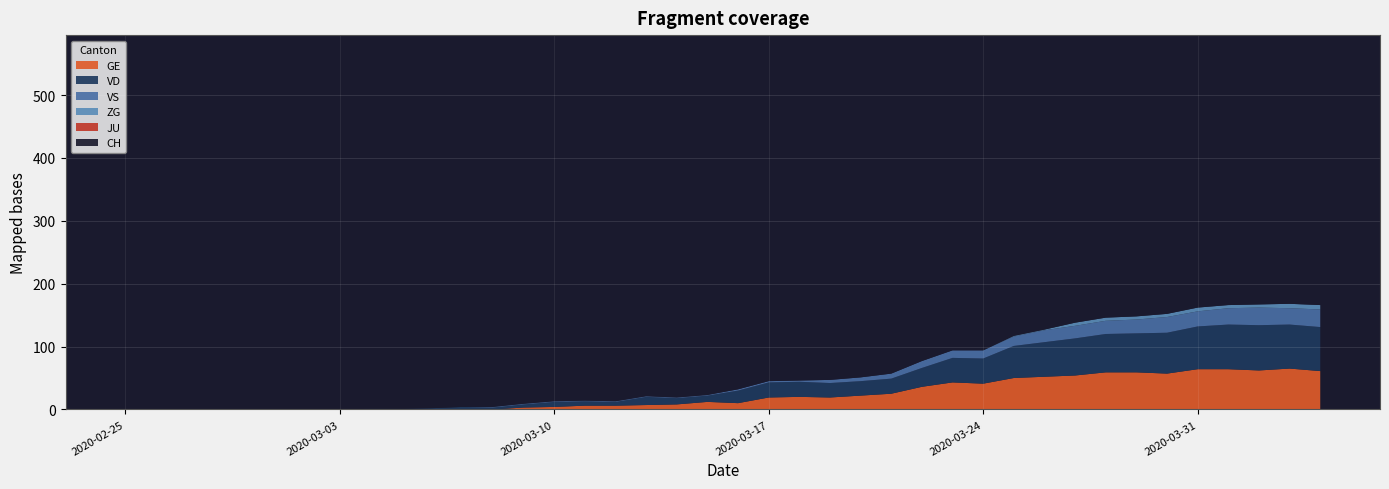

Reading right to left, transcribe all the data shown in this chart.

GE: 61	65	62	64	64	57	59	59	54	52	50	41	43	36	25	22	19	20	19	10	12	8	7	6	6	4	3	0	0	0	0	0	0	0	0	0	0	0	0	0
VD: 70	70	72	71	68	65	62	61	59	55	51	40	39	30	24	23	23	24	24	20	10	10	13	6	7	8	5	3	4	2	1	1	0	0	0	0	0	0	0	0
VS: 28	26	28	26	24	25	22	21	20	19	15	13	12	11	8	6	5	2	2	2	1	1	1	1	1	1	1	1	0	0	0	0	0	0	0	0	0	0	0	0
JU: 0	0	0	0	0	0	0	0	0	0	0	0	0	0	0	0	0	0	0	0	0	0	0	0	0	0	0	0	0	0	0	0	0	0	0	0	0	0	0	0
ZG: 7	7	5	5	6	5	5	5	5	1	1	0	0	0	0	0	0	0	0	0	0	0	0	0	0	0	0	0	0	0	0	0	0	0	0	0	0	0	0	0
CH: 399	399	393	387	360	338	291	281	254	233	211	178	175	146	114	101	95	68	65	51	40	36	33	18	17	14	13	6	6	4	1	1	0	0	0	0	0	0	0	0